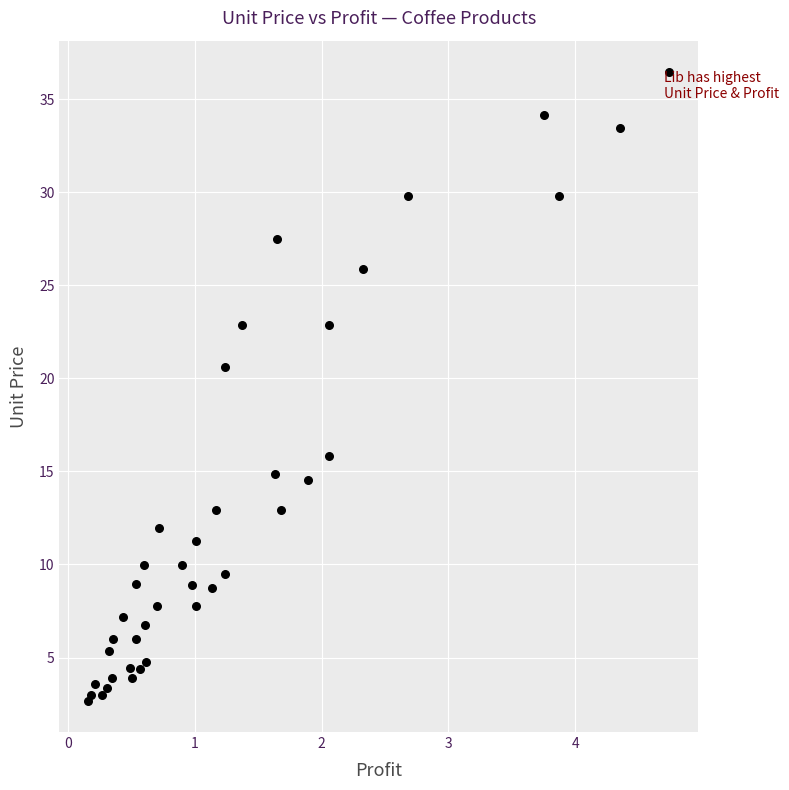

What Y value in the scatter plot is closest to 19?

20.6